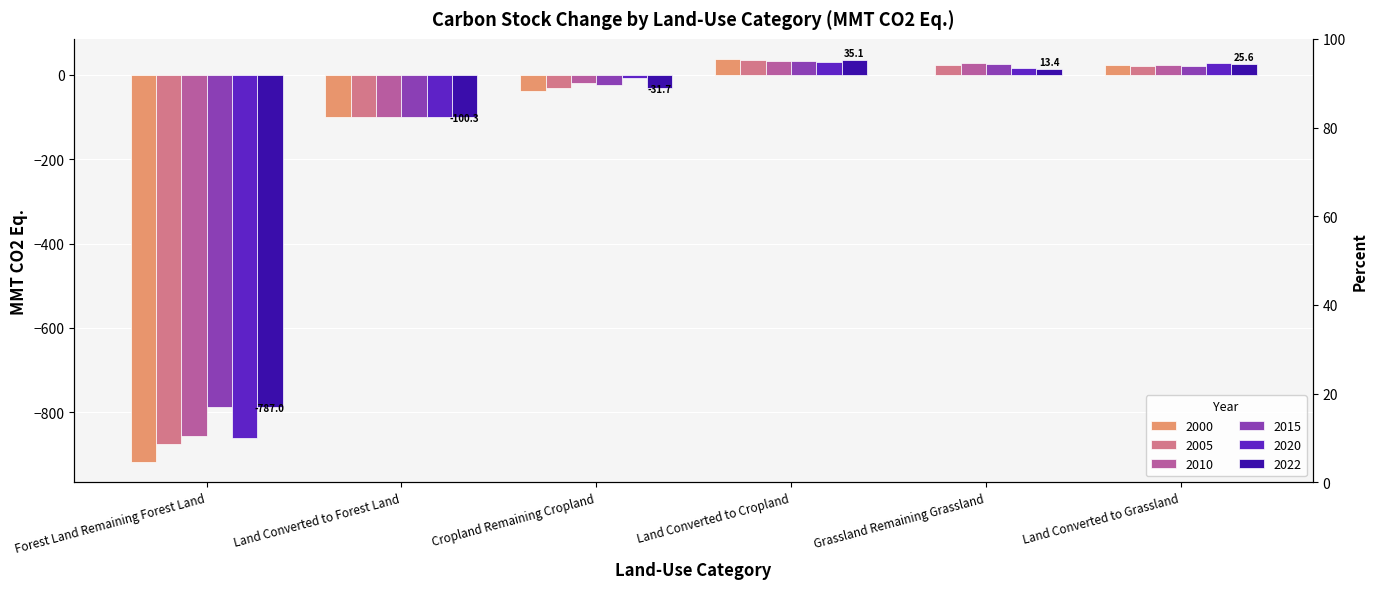

At which label does 2015 first exceed 21?

Land Converted to Cropland